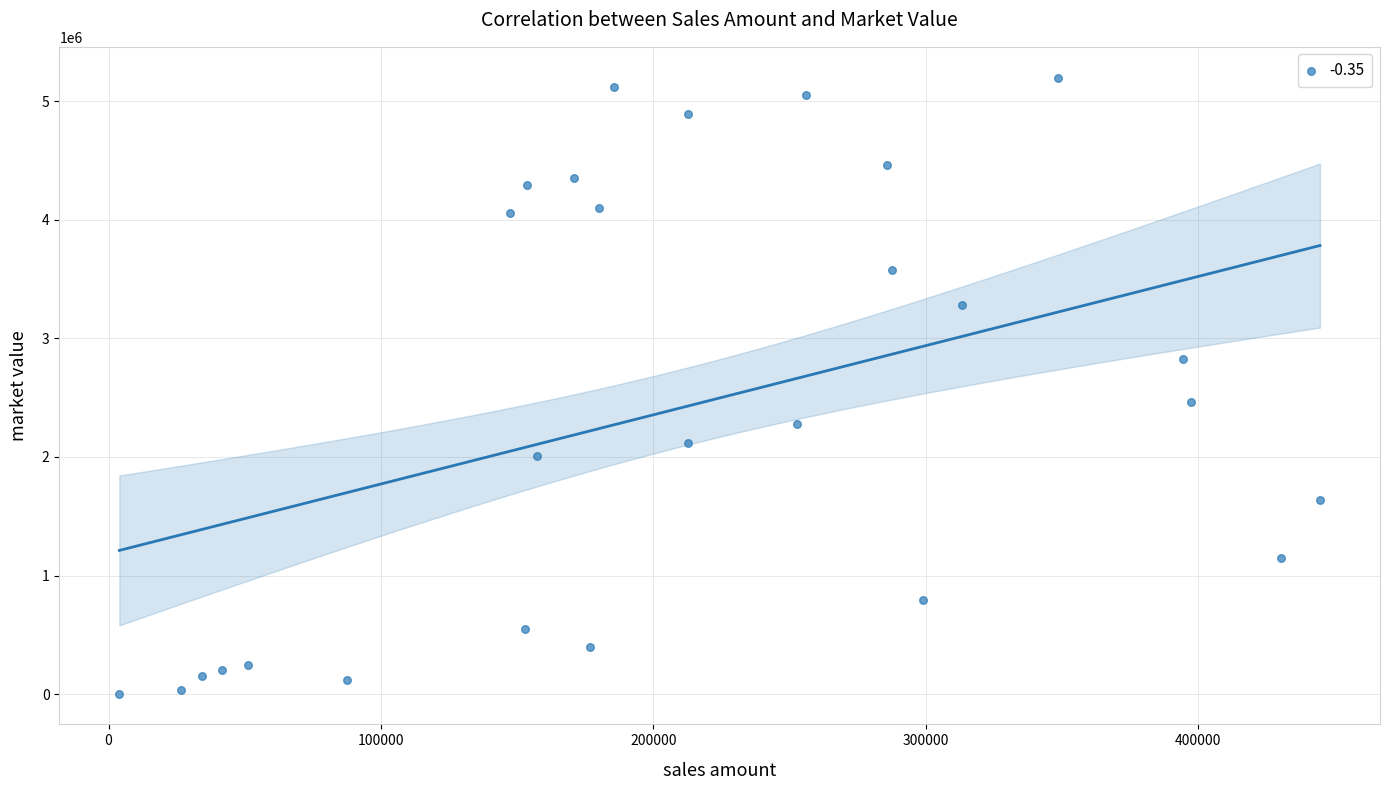

What Y value in the scatter plot is closest to 2601983?

2467431.5